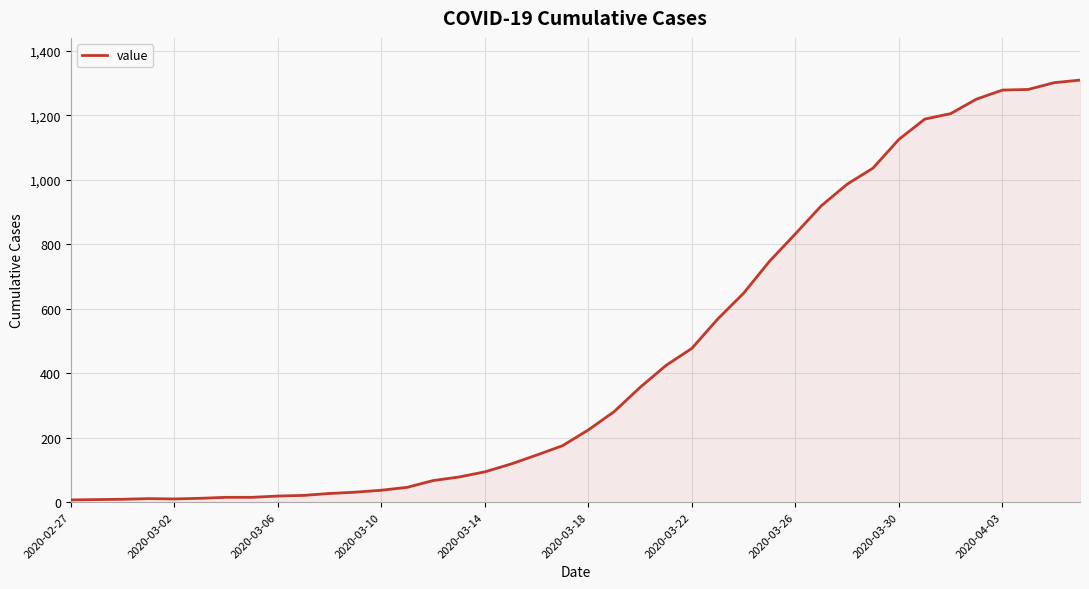

What is the difference between the maximum and minimum values?

1302